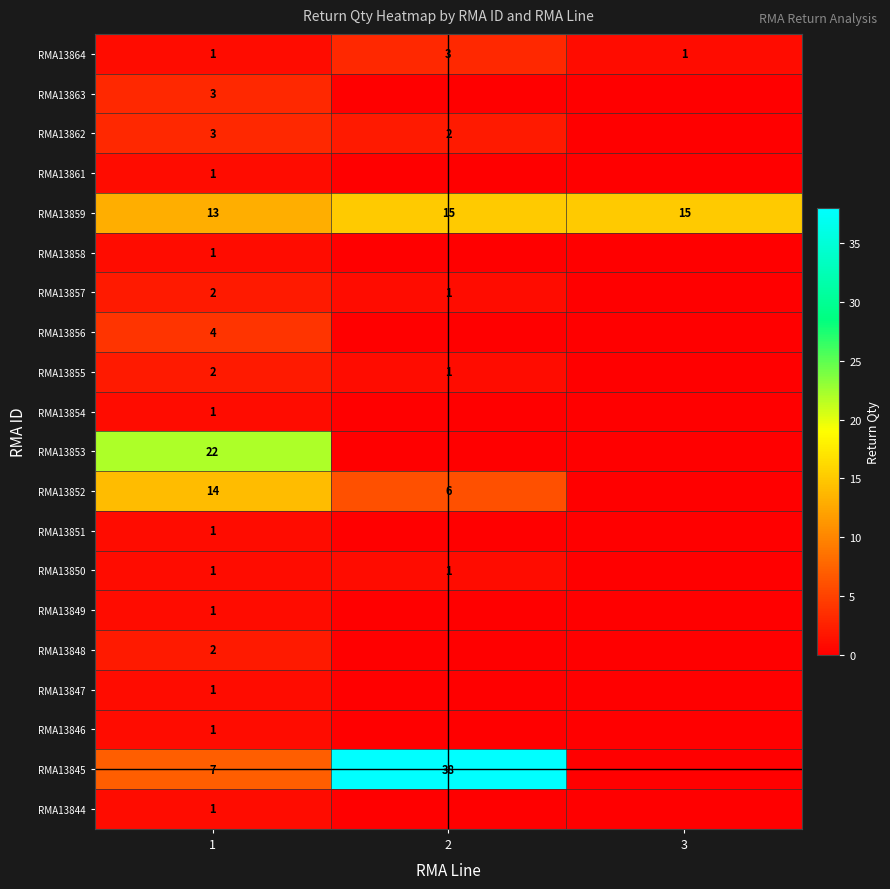

The value of RMA13850 at 2 is 2. True or false?

False